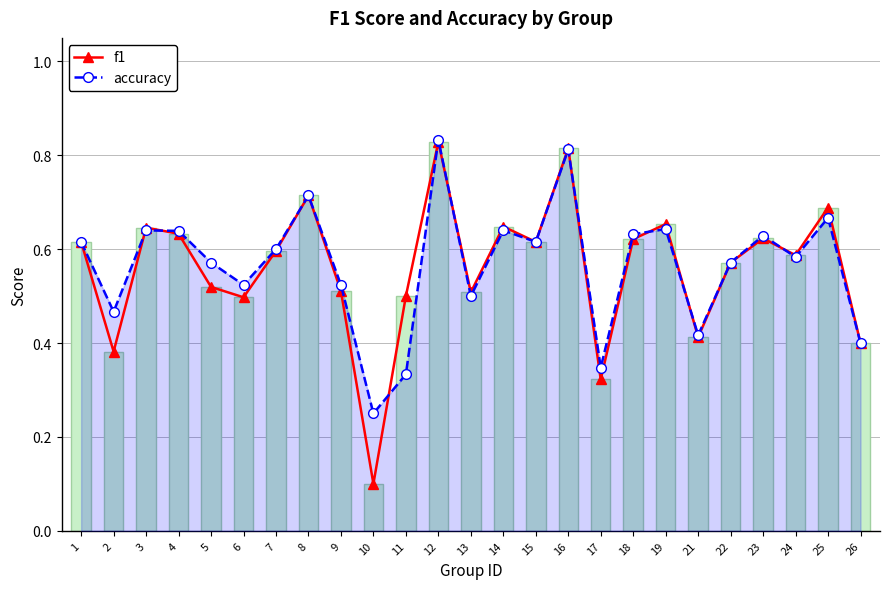

Reading left to right, transcribe all the data shown in this chart.

f1: 1=0.6	2=0.4	3=0.6	4=0.6	5=0.5	6=0.5	7=0.6	8=0.7	9=0.5	10=0.1	11=0.5	12=0.8	13=0.5	14=0.6	15=0.6	16=0.8	17=0.3	18=0.6	19=0.7	21=0.4	22=0.6	23=0.6	24=0.6	25=0.7	26=0.4
accuracy: 1=0.6	2=0.5	3=0.6	4=0.6	5=0.6	6=0.5	7=0.6	8=0.7	9=0.5	10=0.2	11=0.3	12=0.8	13=0.5	14=0.6	15=0.6	16=0.8	17=0.3	18=0.6	19=0.6	21=0.4	22=0.6	23=0.6	24=0.6	25=0.7	26=0.4